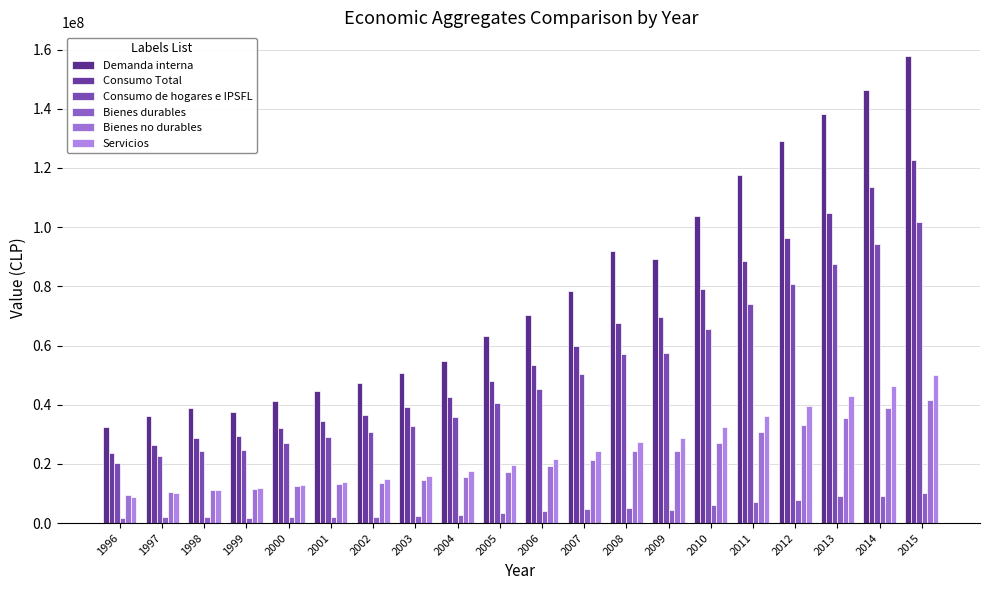

At how many categories does at least one series exceed 130289866?

3